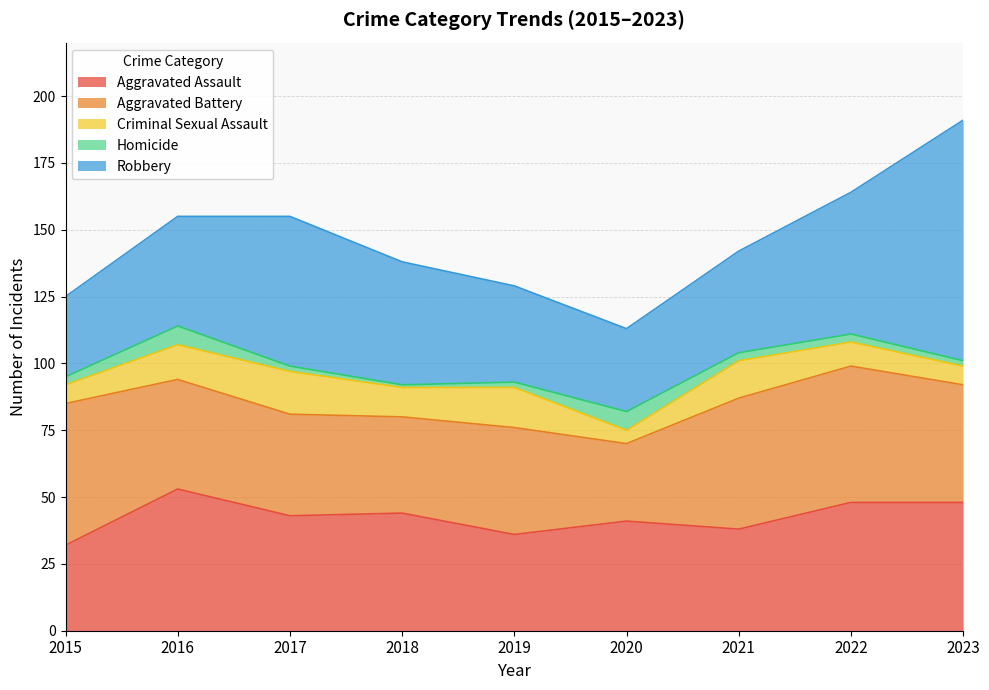

What is the average value of the Aggravated Battery series?

42